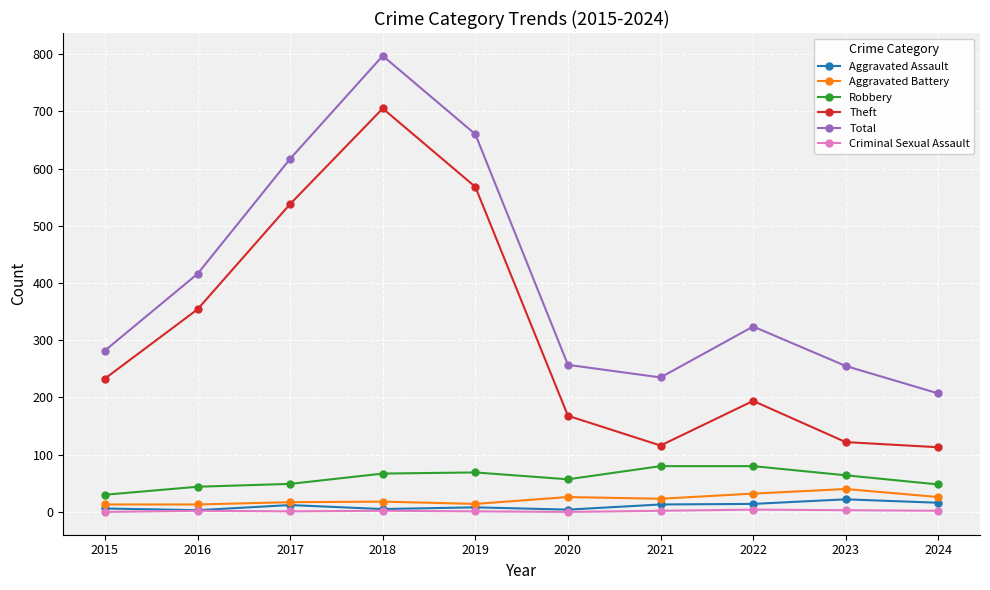

Which series has the widest spread of values?

Theft